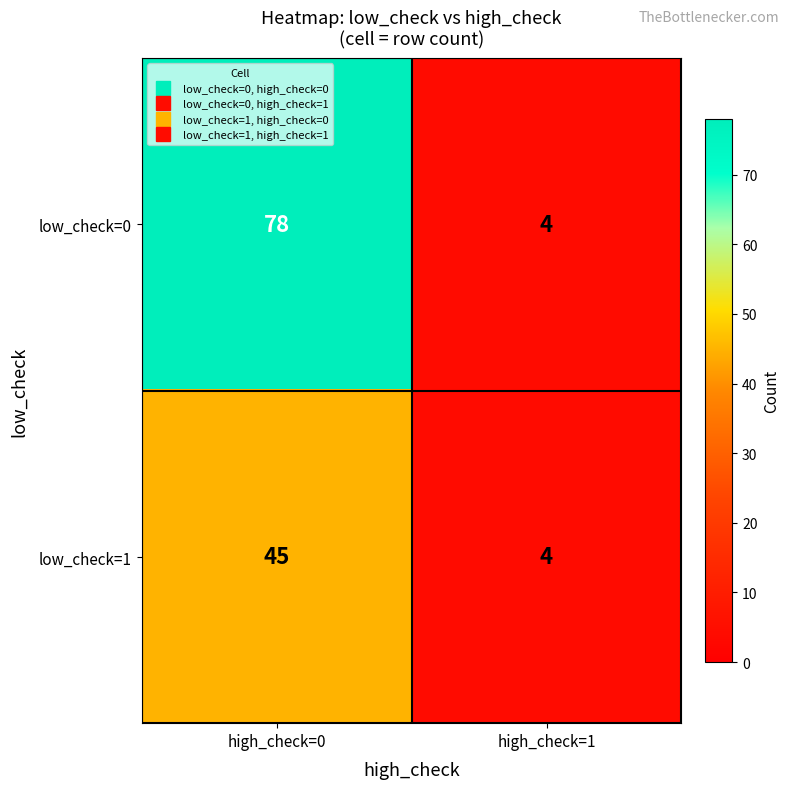

What is the total value across all series at high_check=0?

123